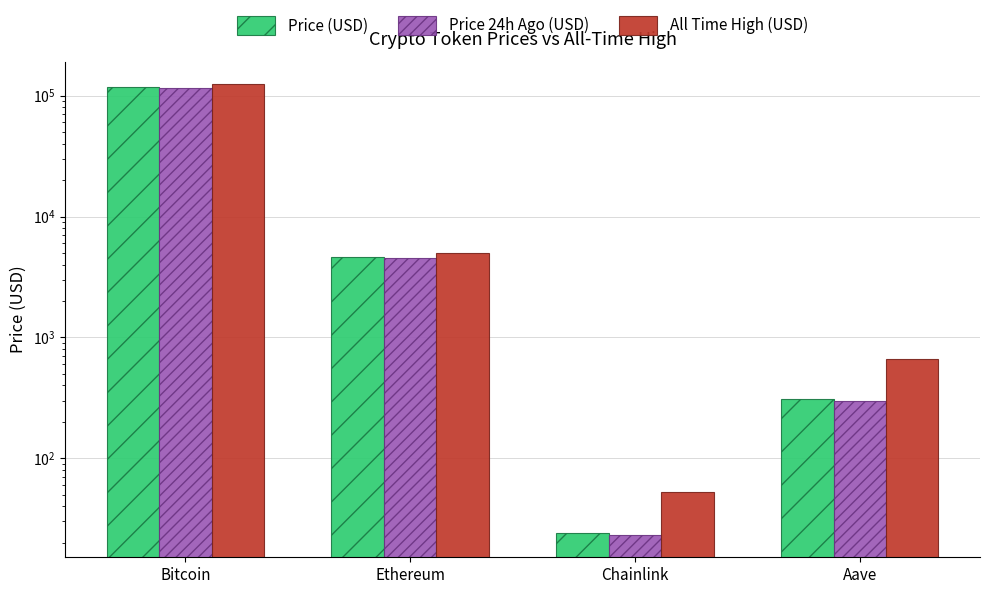

What is the spread (max minus min) of values at Ethereum?

445.6